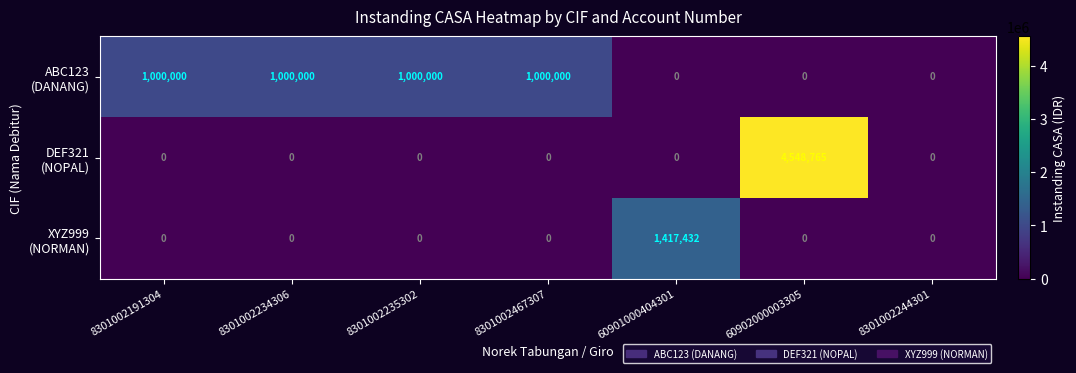

What is the spread (max minus min) of values at 8301002235302?

1000000